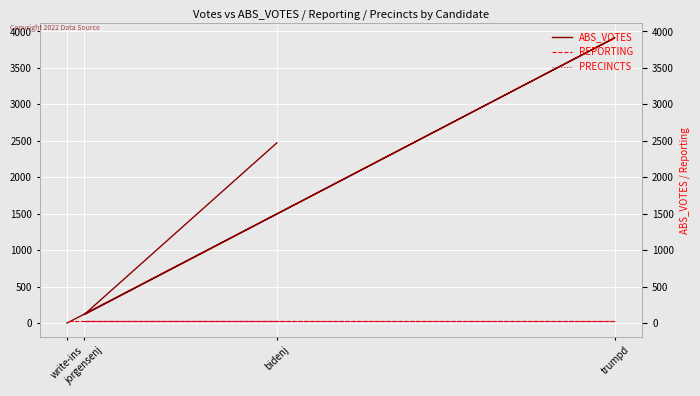

Reading left to right, what are all the values shown in this chart?

ABS_VOTES: bidenj=2472	jorgensenj=116	trumpd=3914	write-ins=0
REPORTING: bidenj=35	jorgensenj=35	trumpd=35	write-ins=35
PRECINCTS: bidenj=35	jorgensenj=35	trumpd=35	write-ins=35